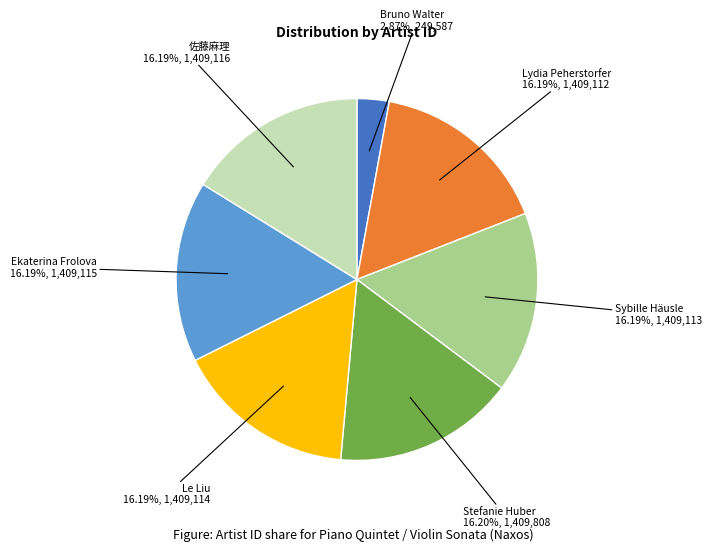

The 佐藤麻理 slice represents 16% of the pie. True or false?

True